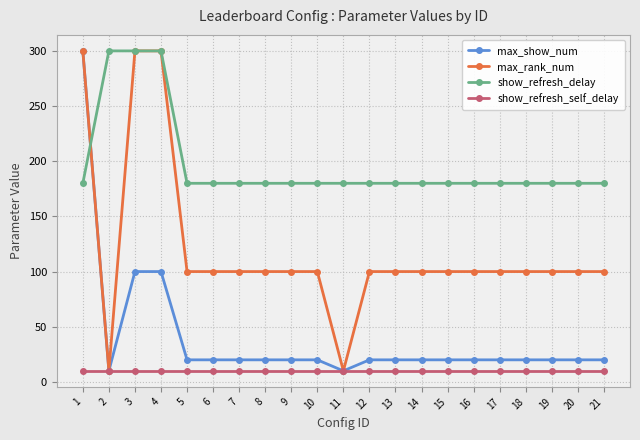

Reading left to right, extract all data points from this chart.

max_show_num: 300	10	100	100	20	20	20	20	20	20	10	20	20	20	20	20	20	20	20	20	20
max_rank_num: 300	10	300	300	100	100	100	100	100	100	10	100	100	100	100	100	100	100	100	100	100
show_refresh_delay: 180	300	300	300	180	180	180	180	180	180	180	180	180	180	180	180	180	180	180	180	180
show_refresh_self_delay: 10	10	10	10	10	10	10	10	10	10	10	10	10	10	10	10	10	10	10	10	10